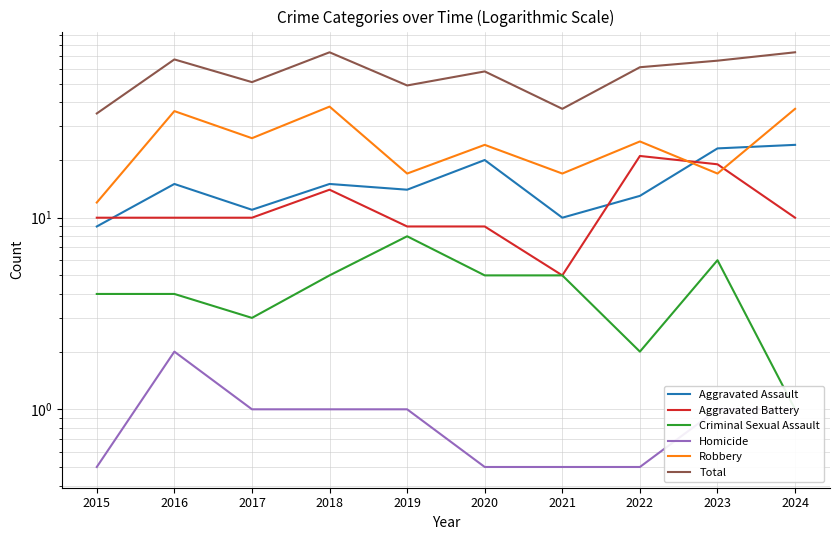

In Criminal Sexual Assault, how many points are higher than both neighbors (excluding endpoints)?

2